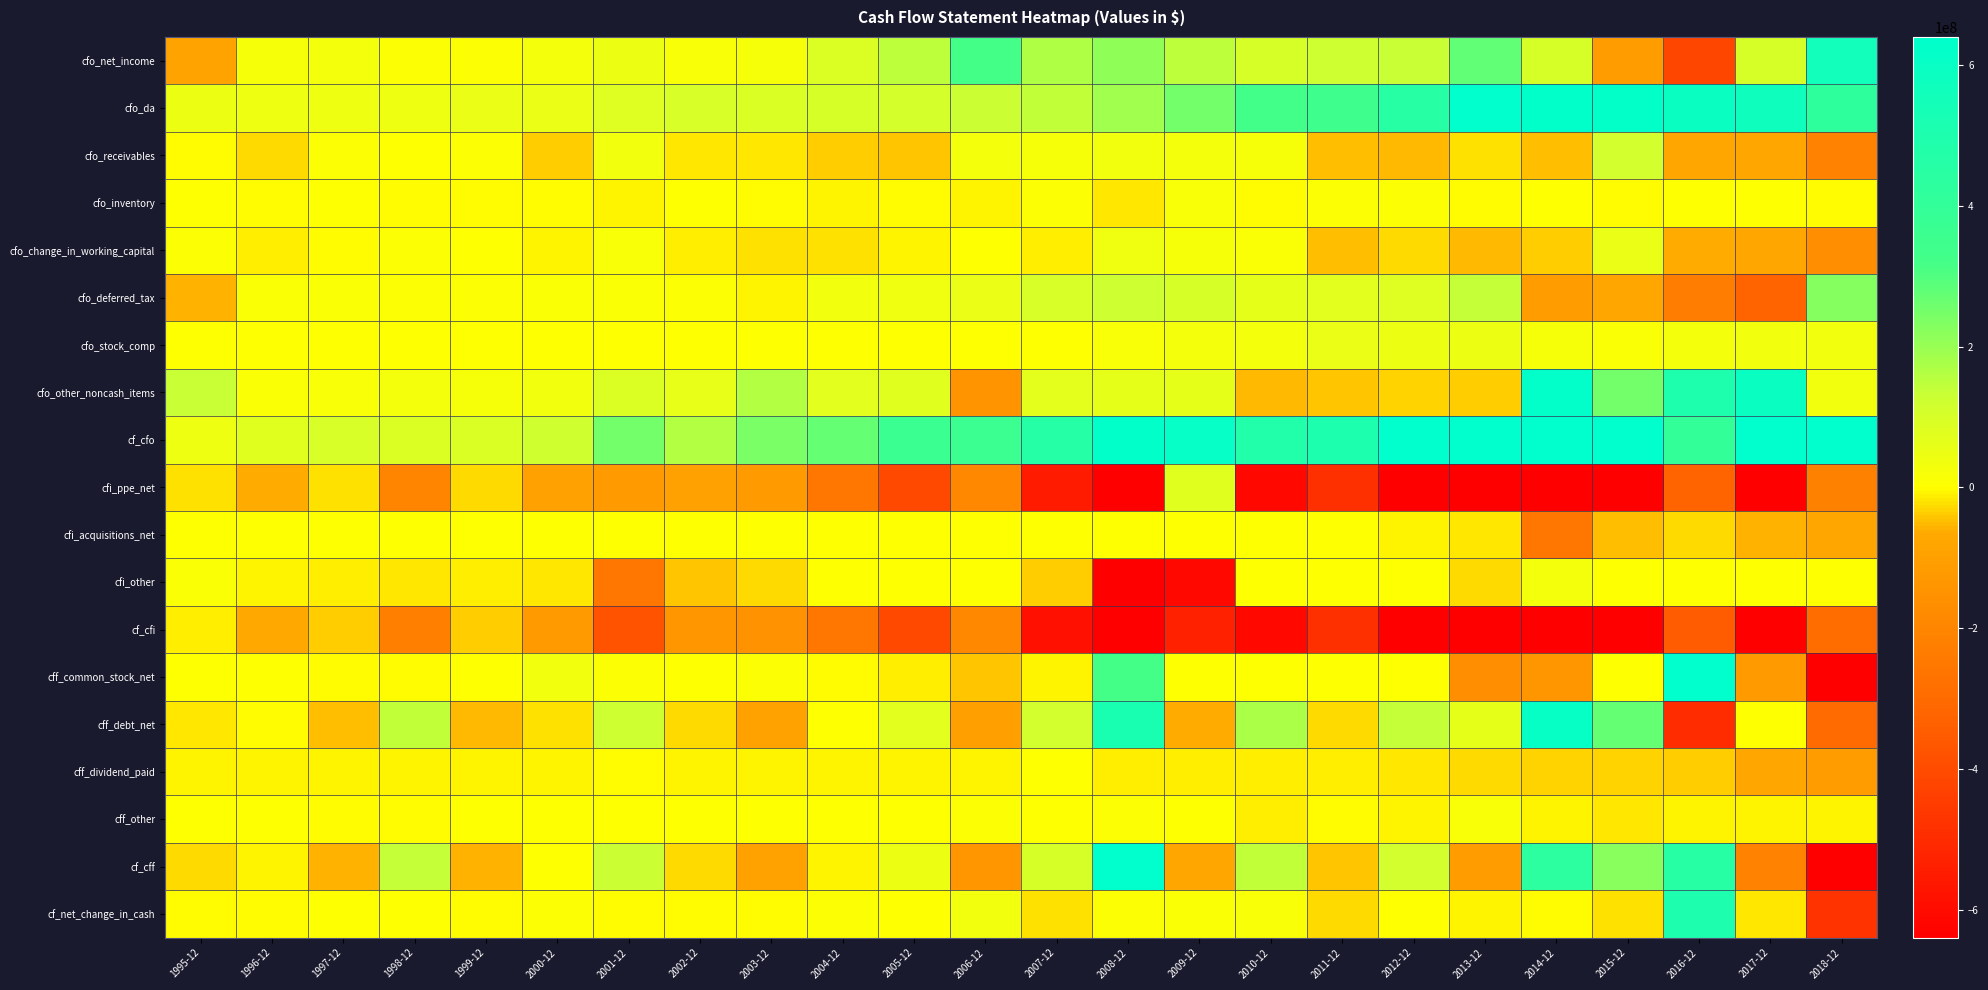

Rank the series at 2015-12 from lowest to highest value.

cf_cfi, cfi_ppe_net, cfo_net_income, cfo_deferred_tax, cfi_acquisitions_net, cff_dividend_paid, cf_net_change_in_cash, cff_other, cfo_inventory, cfi_other, cff_common_stock_net, cfo_stock_comp, cfo_change_in_working_capital, cfo_receivables, cf_cff, cfo_other_noncash_items, cff_debt_net, cfo_da, cf_cfo